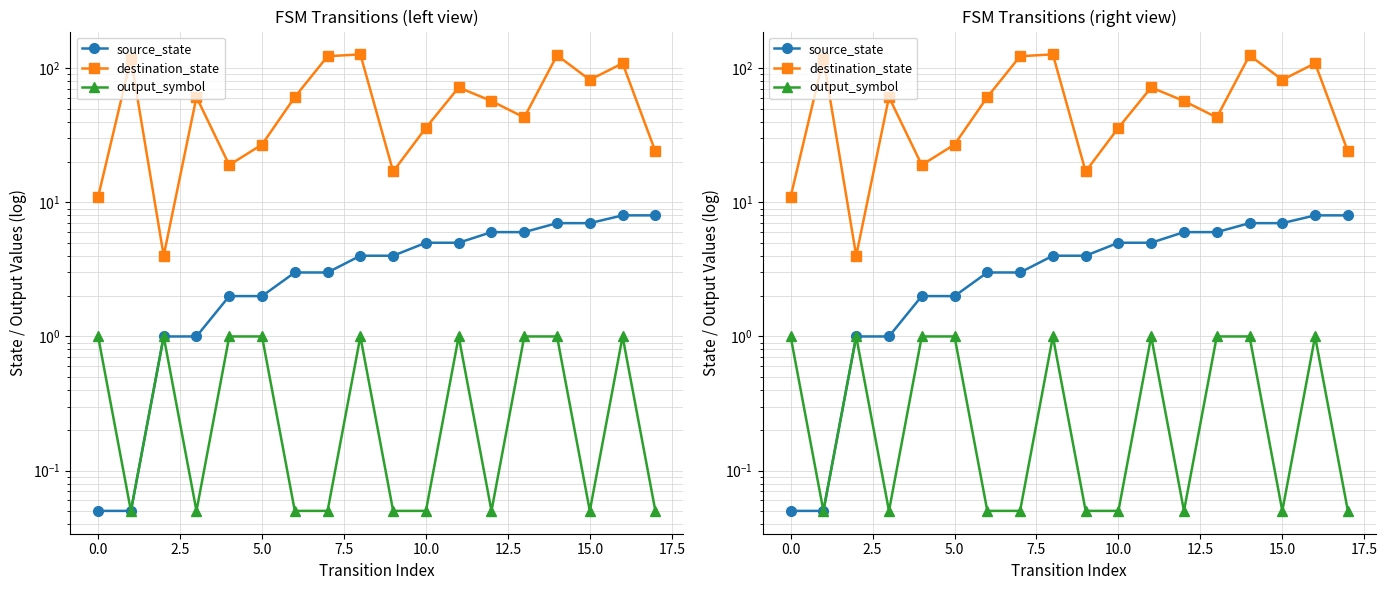

How many interior local peaks does the output_symbol series have?

4